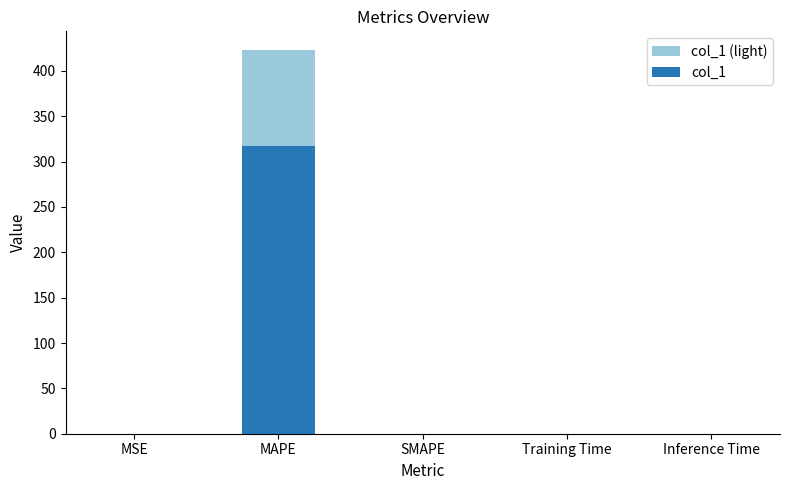

What is the average value of the col_1 (light) series?

84.5